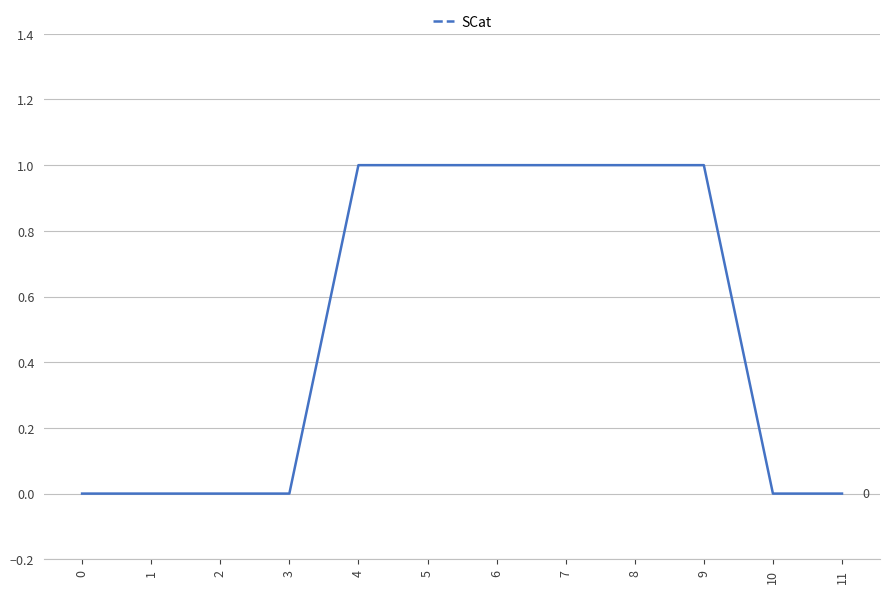

The value at 3 is 0. True or false?

True